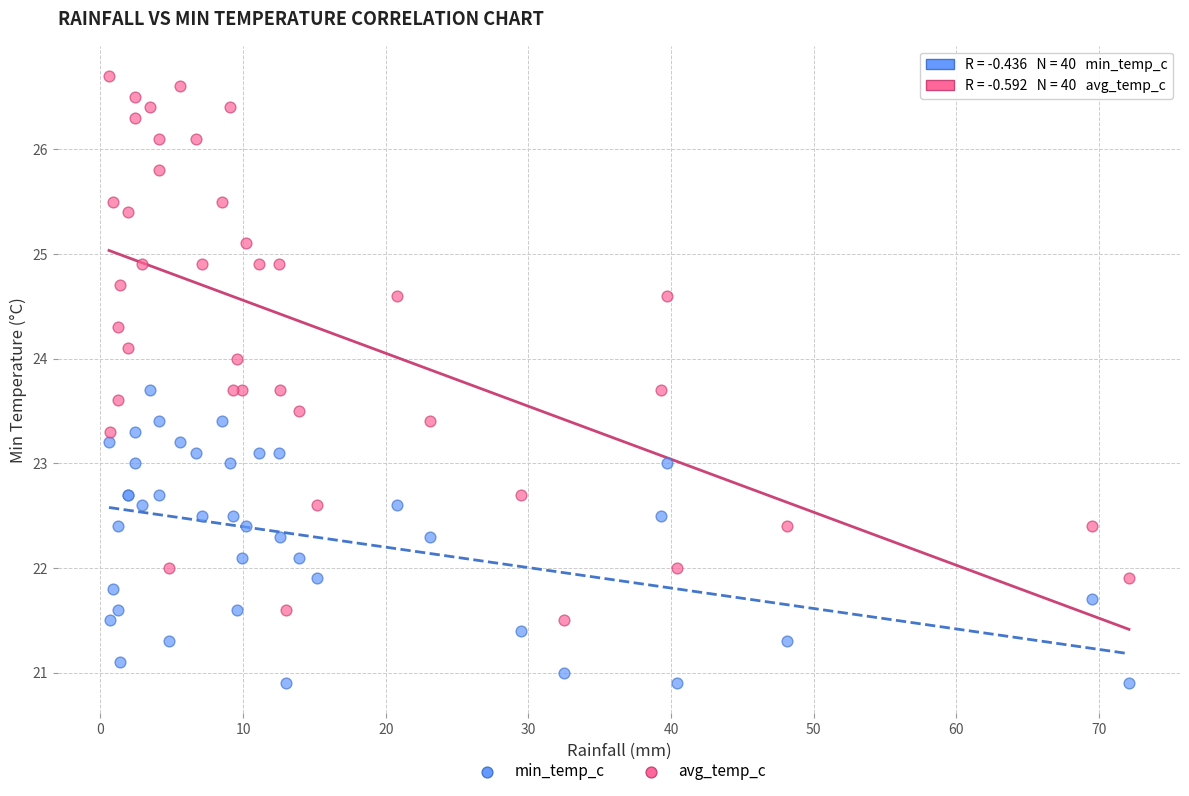

What are all the series names shown in the legend?

min_temp_c, avg_temp_c